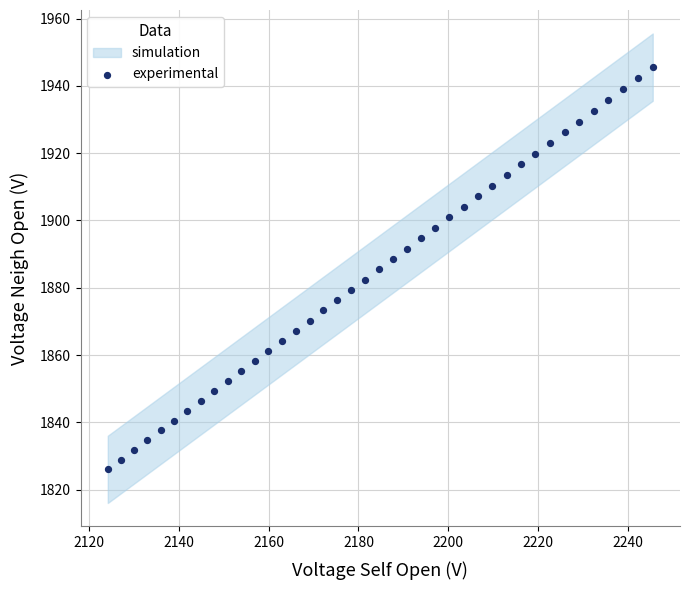

What is the range of Y values (max minus min)?

119.6